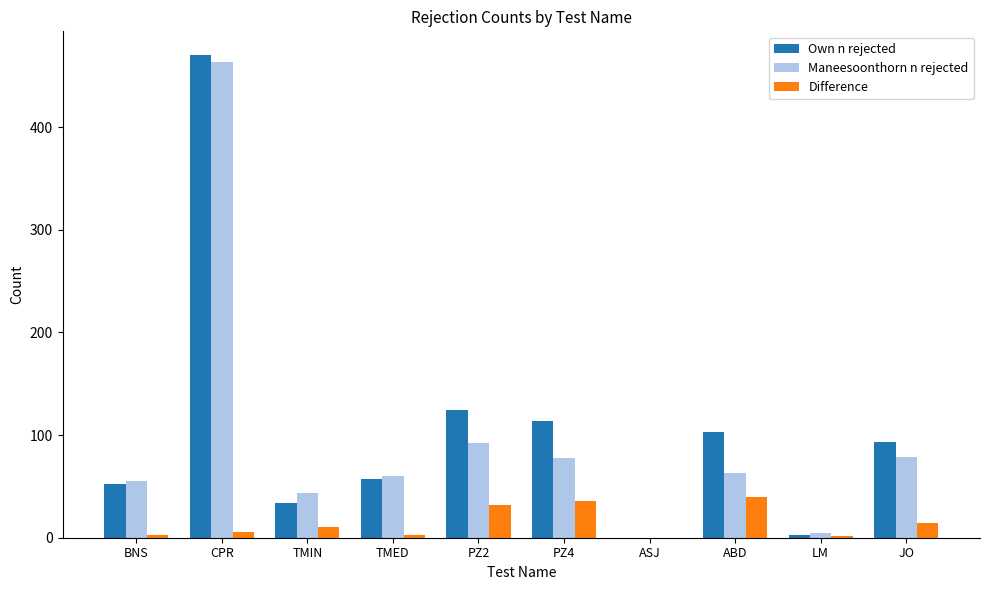

The Own n rejected series shows 49 at ABD. True or false?

False